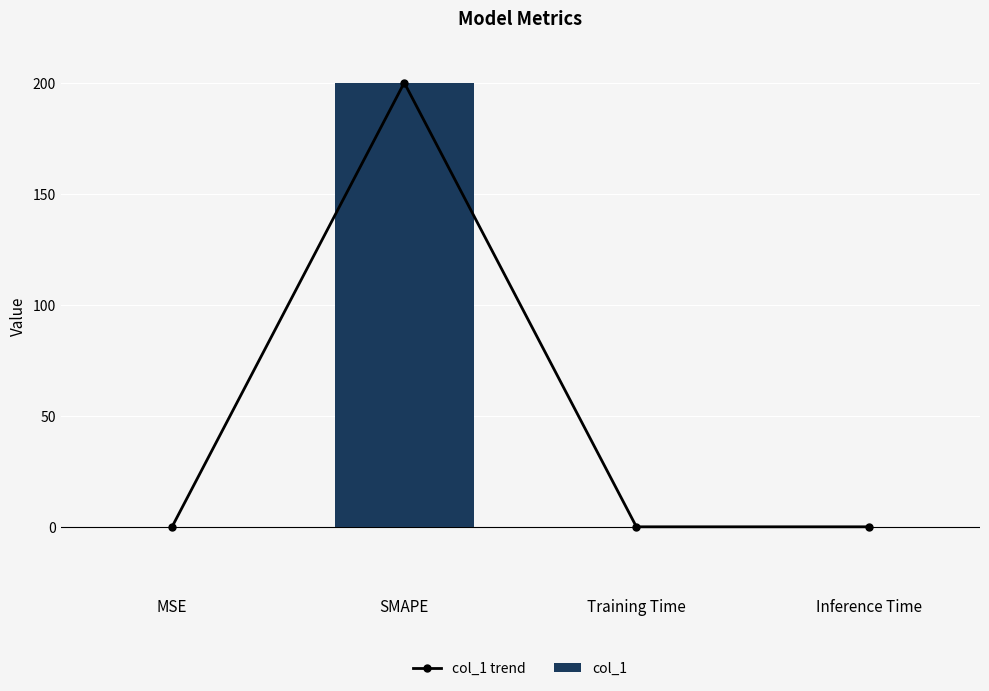

Rank the series by their maximum value, from highest to lowest.

col_1 trend, col_1